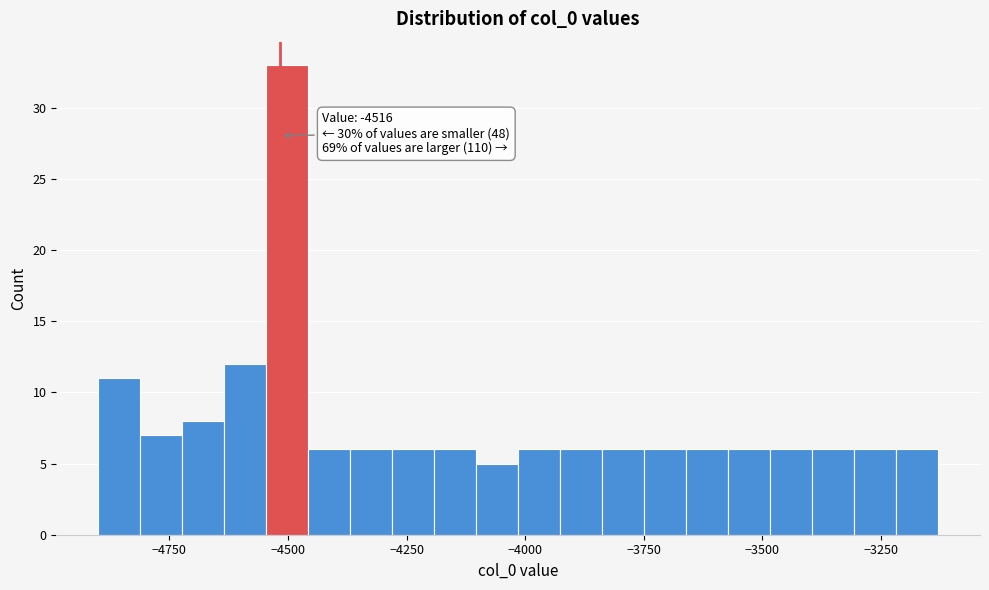

Around what value on the x-axis is the tallest bar? Give the approximate position of its centre, as read against the axis.

-4500